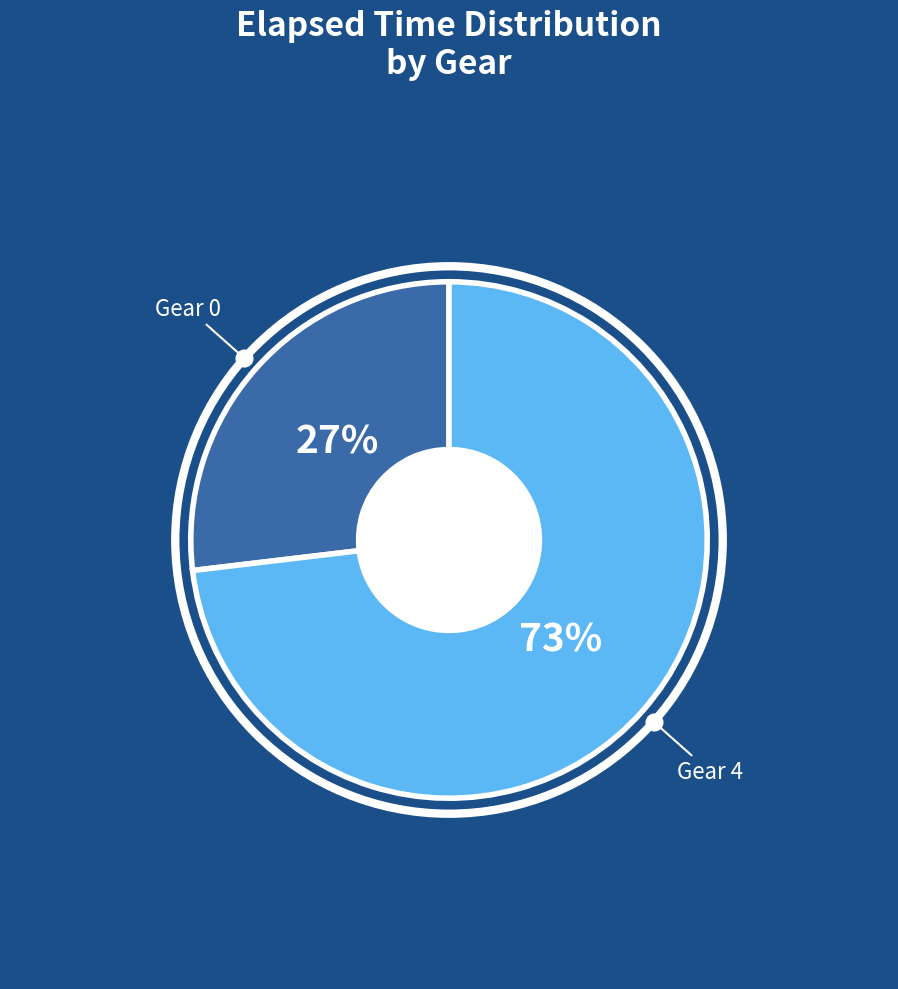

Rank the categories by value from lowest to highest.

Gear 0, Gear 4